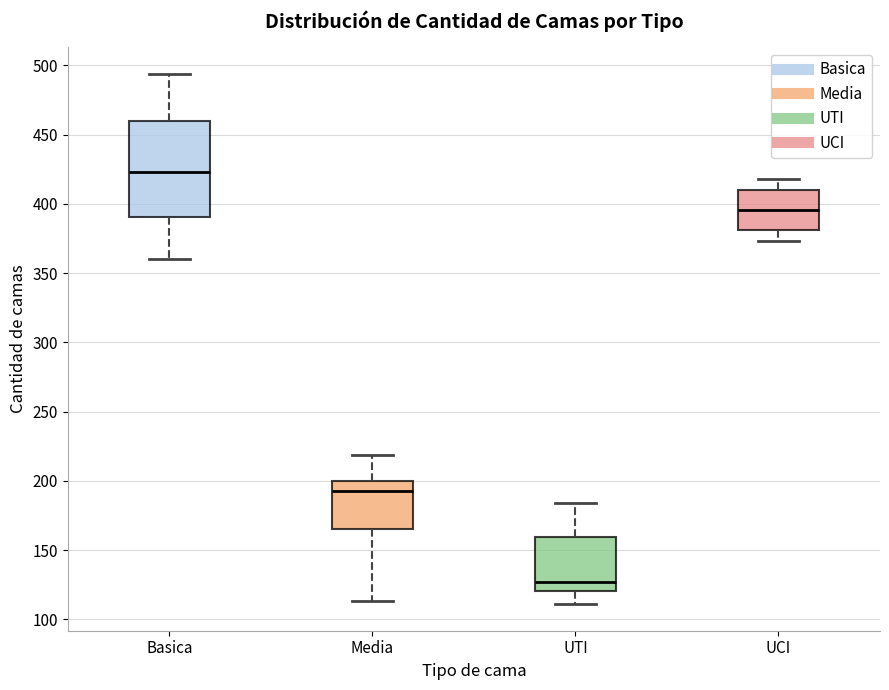

Which box's median line is the lowest?

UTI